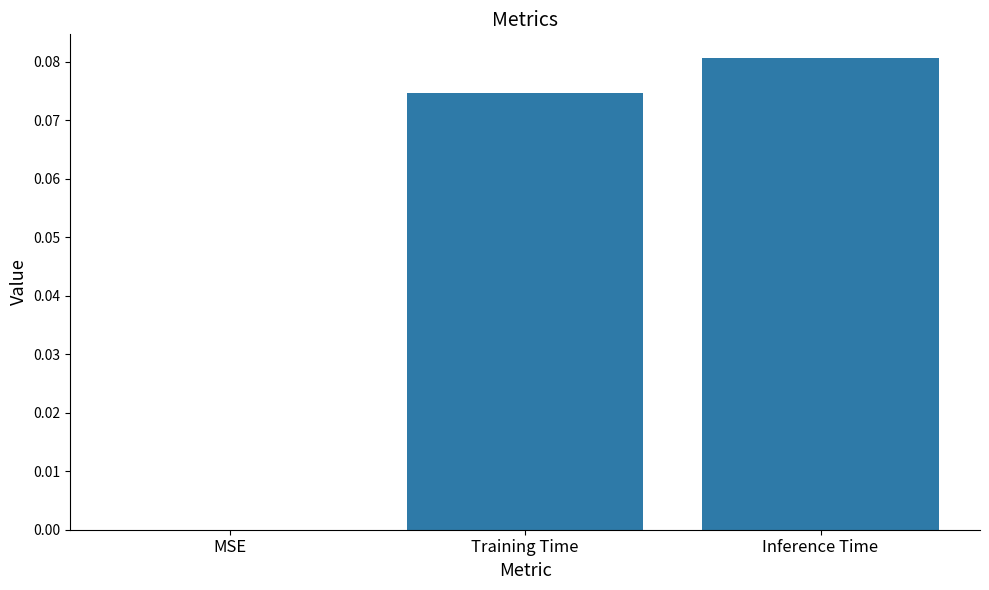

Between Training Time and MSE, which is larger?

Training Time